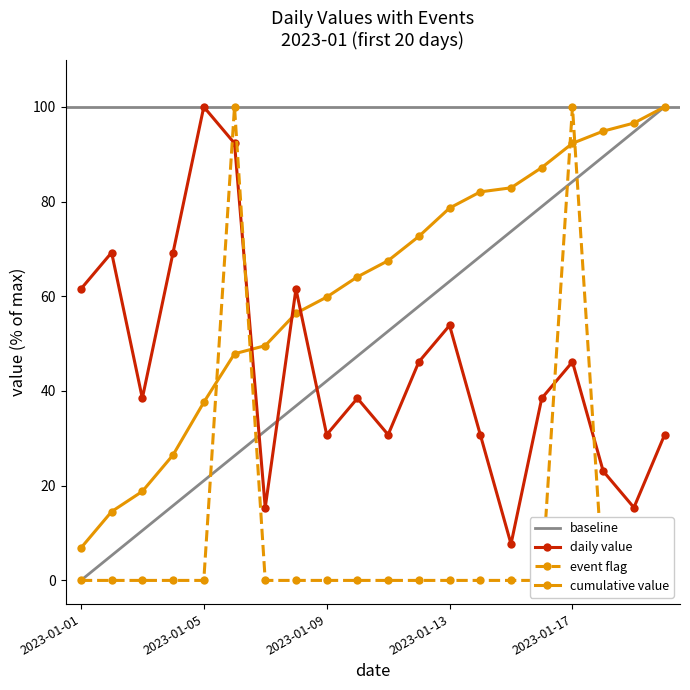

What is the difference between the second highest and minimum values in the daily value series?

84.6